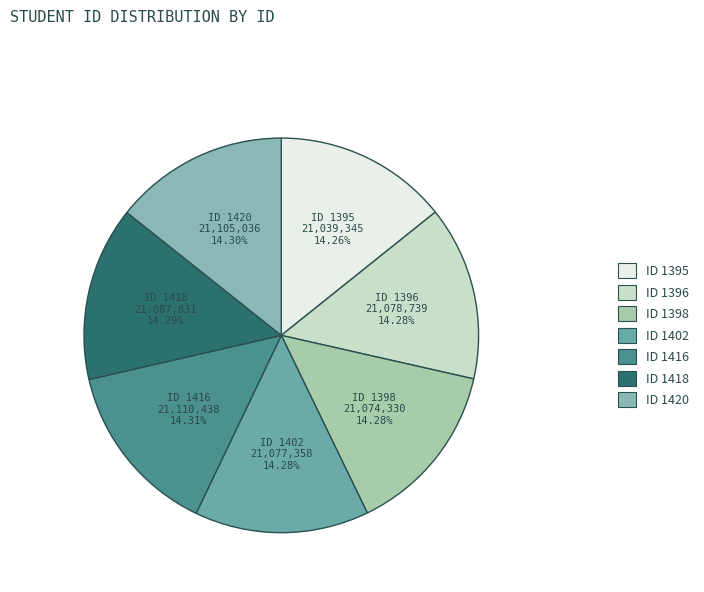

Do ID 1395 and ID 1420 together represent more than half of the pie?

No